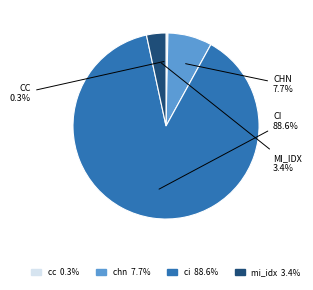

To the nearest percent, what percentage of the pie is mi_idx?

3%